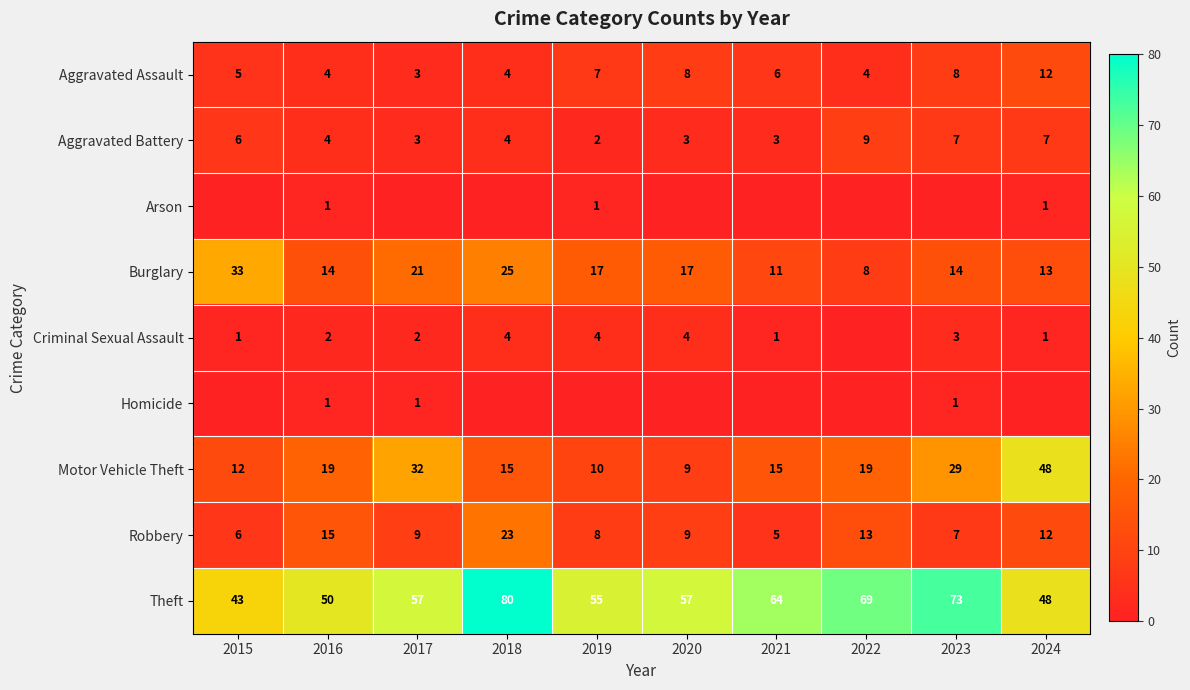

The Criminal Sexual Assault series shows 3 at 2023. True or false?

True